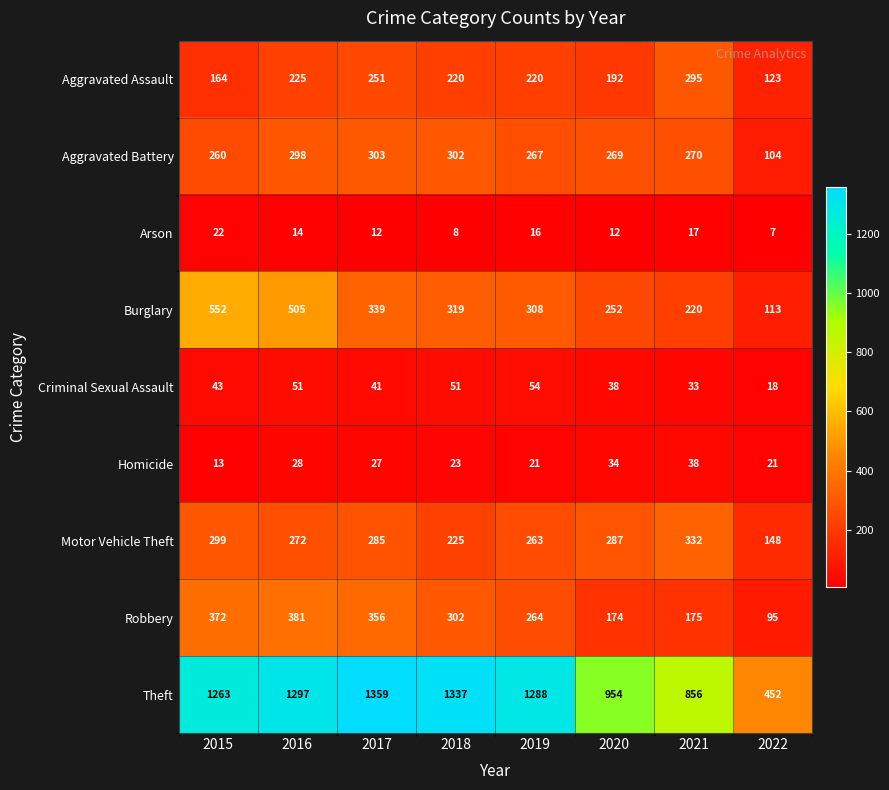

Which series has the largest range (max minus min)?

Theft